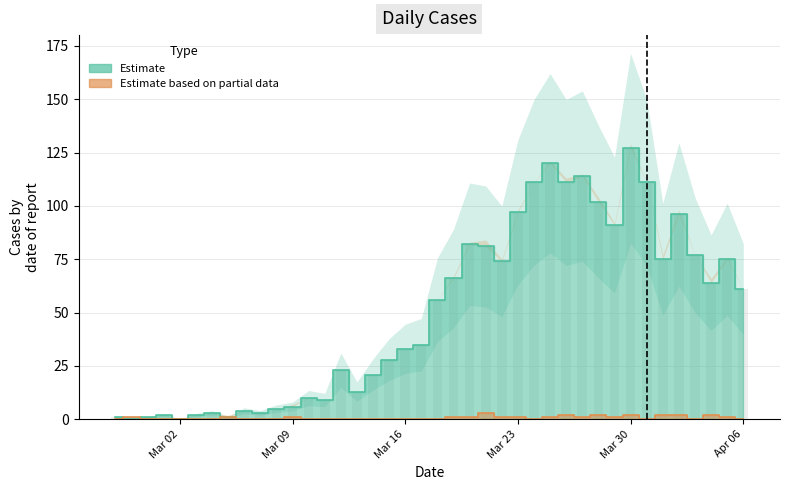

List the series in order of their peak value, lowest first.

Estimate based on partial data, Estimate